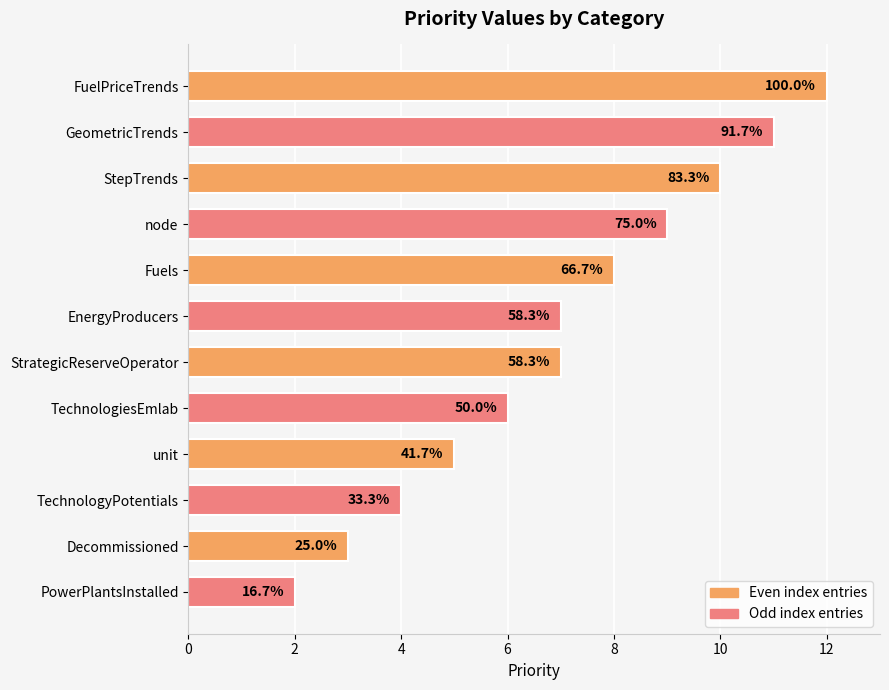

Are the bars horizontal?

Yes